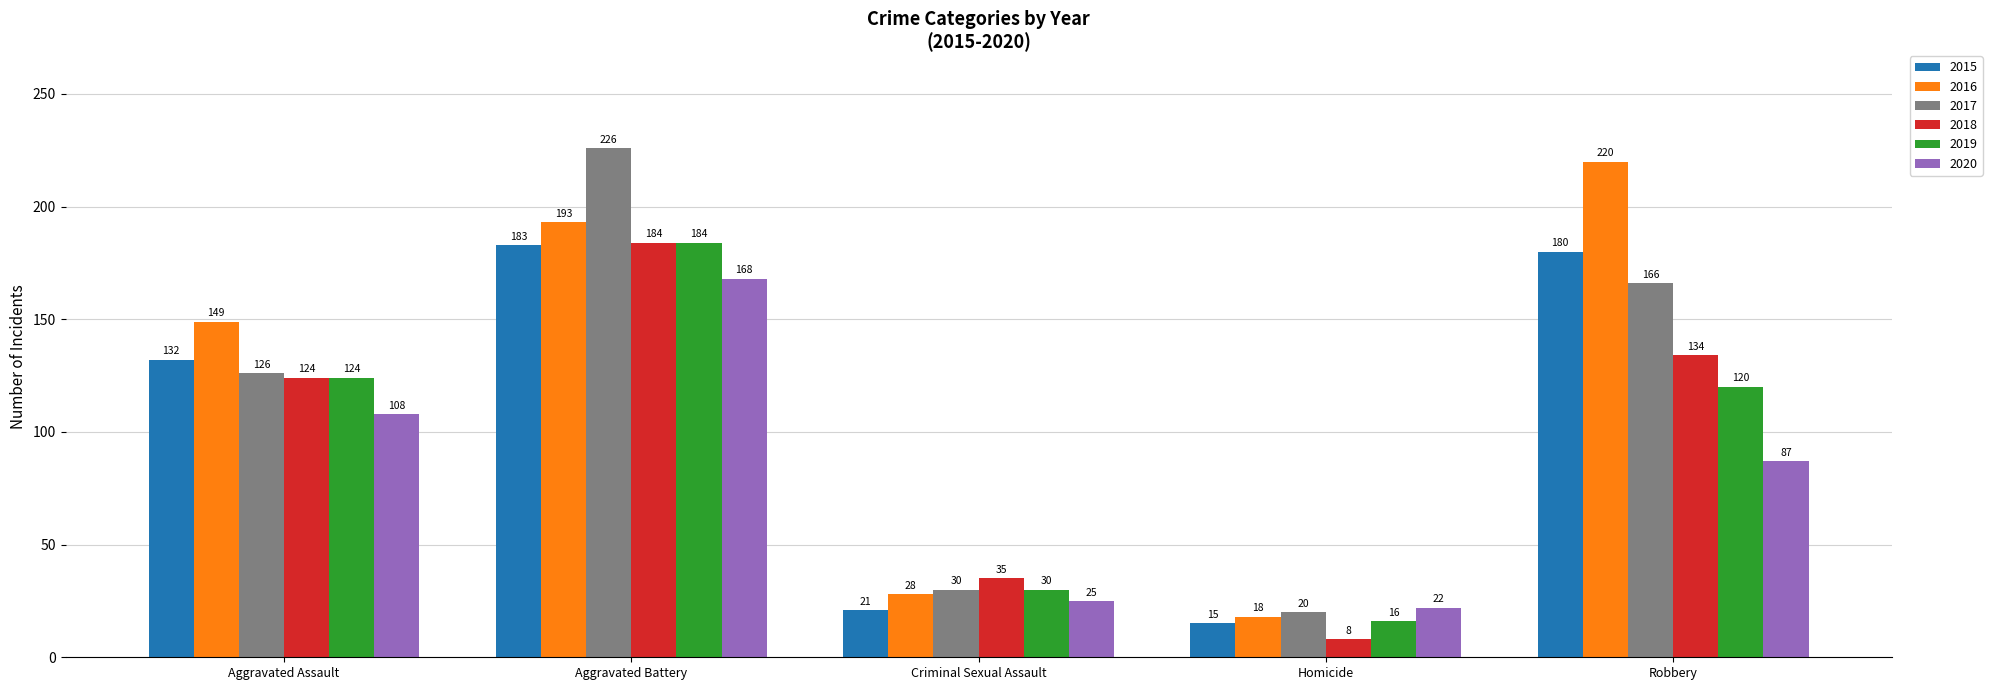

List the labels in order of 2018 value, largest first.

Aggravated Battery, Robbery, Aggravated Assault, Criminal Sexual Assault, Homicide